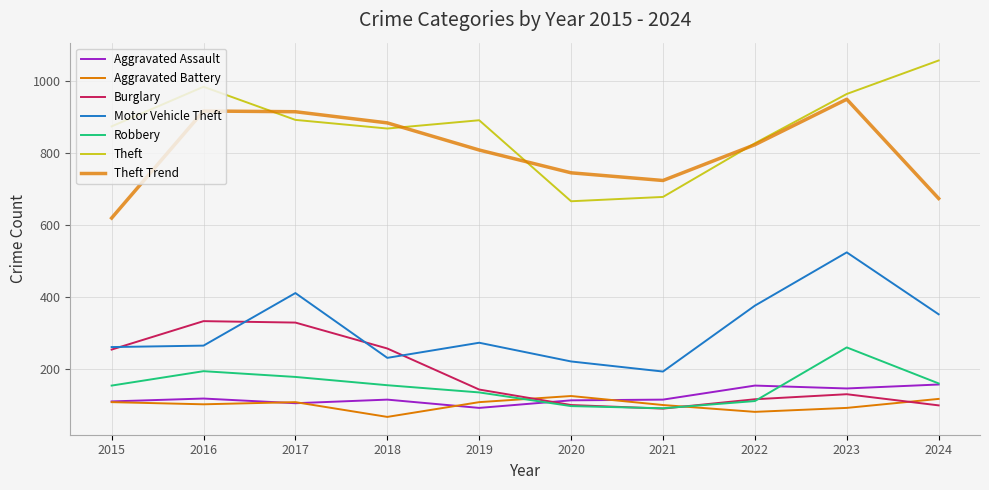

Where does the Burglary series first go above 143?

2015